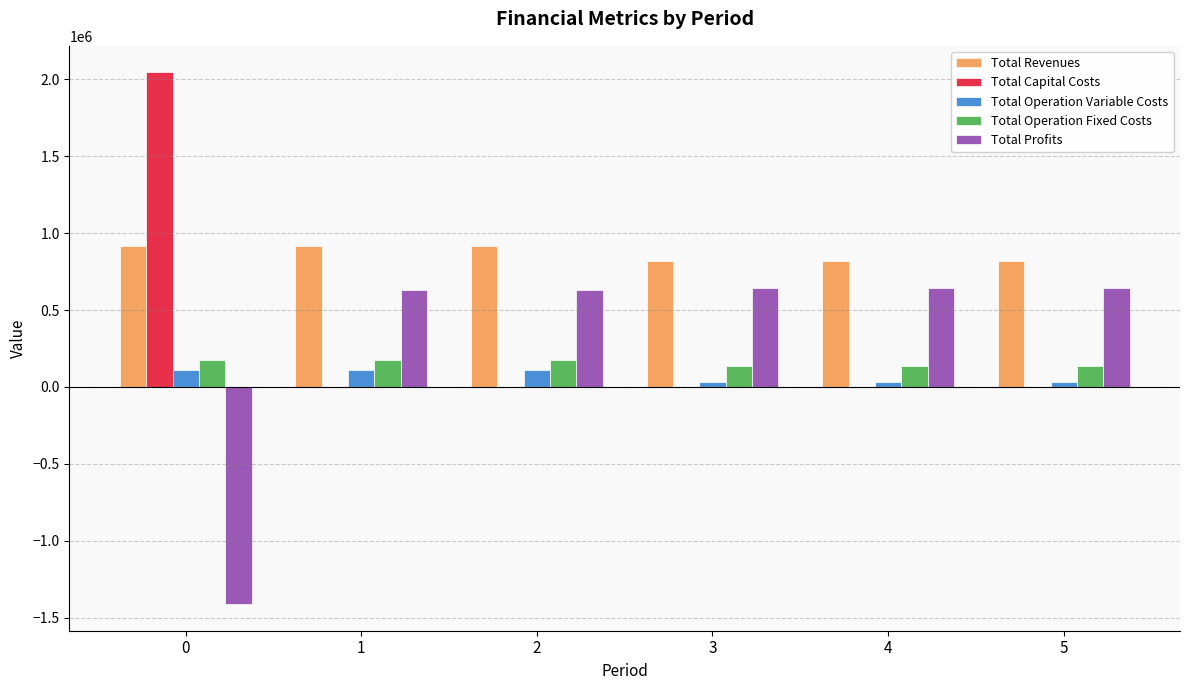

Is the value of Total Revenues at 5 greater than the value of Total Operation Fixed Costs at 5?

Yes